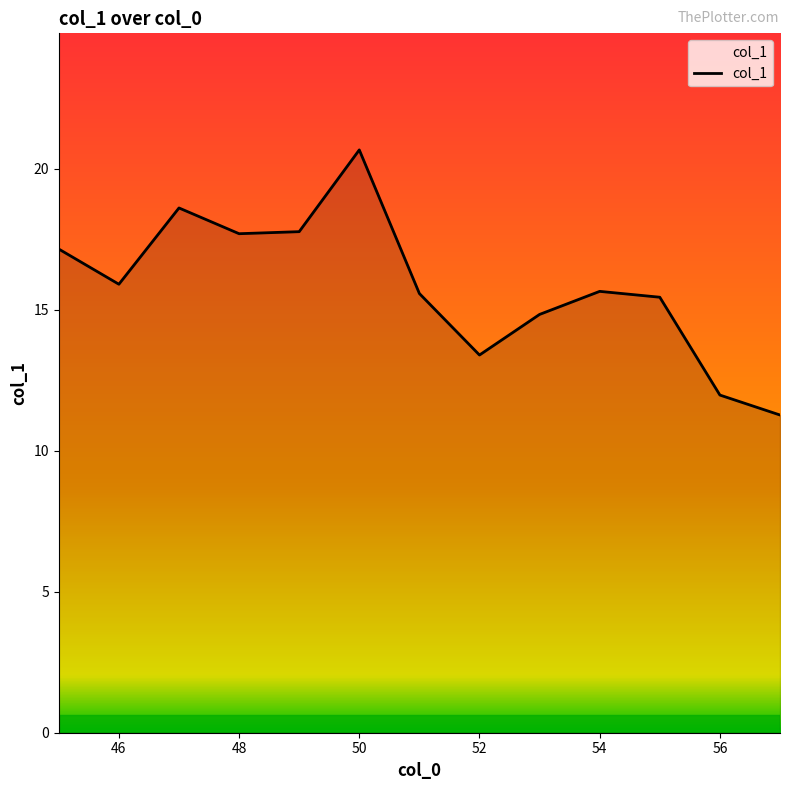

What is the greatest value displayed?

20.7